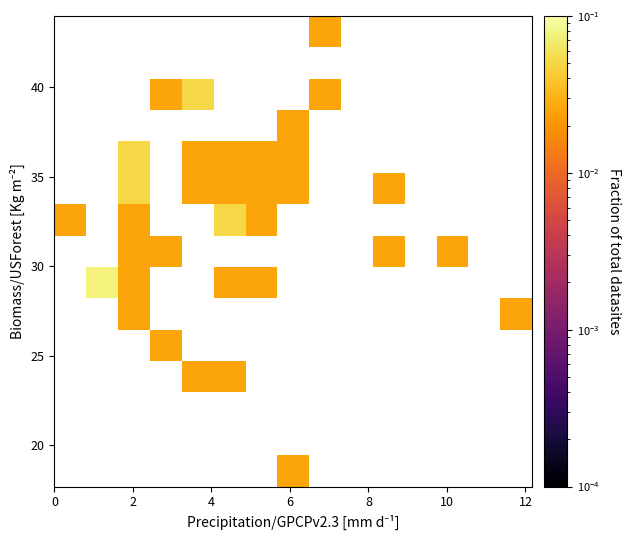

How many categories are shown in the chart?

15